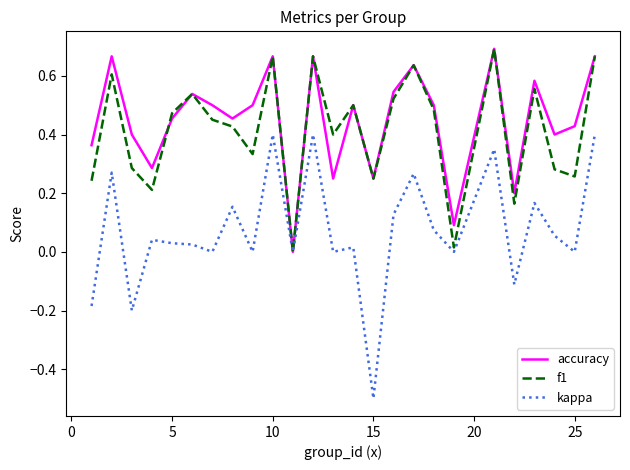

How many interior local valleys does the accuracy series have?

8